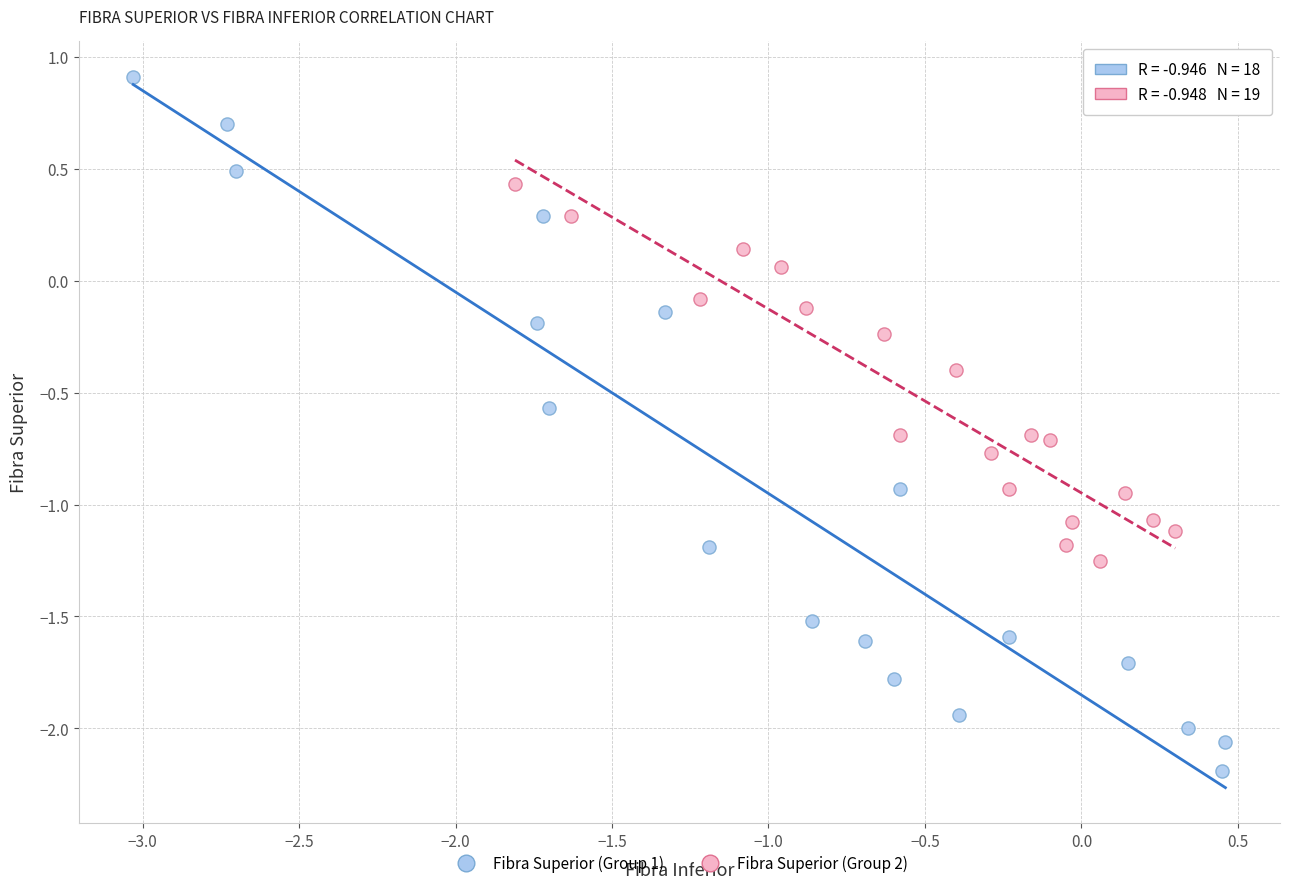

Which series reaches the minimum Y coordinate?

Fibra Superior (Group 1)